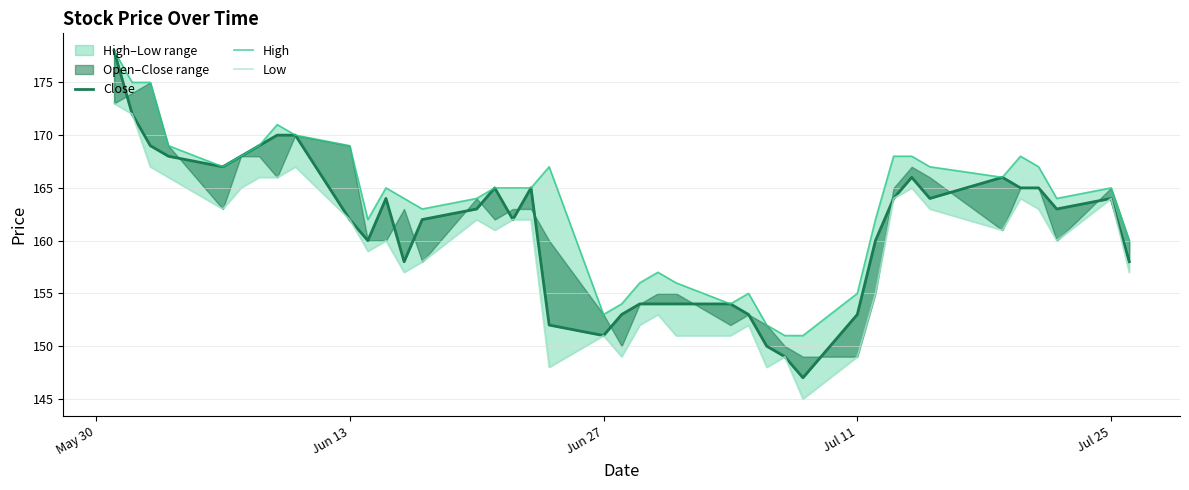

Rank the series by their average value, from lowest to highest.

Low, Close, High